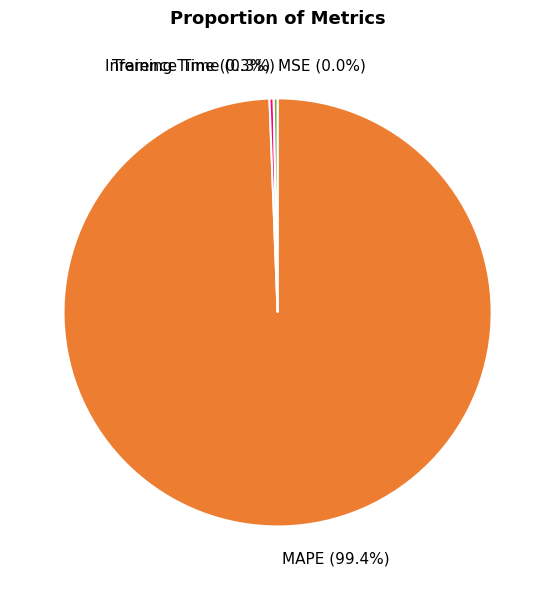

Between Inference Time and MAPE, which is larger?

MAPE